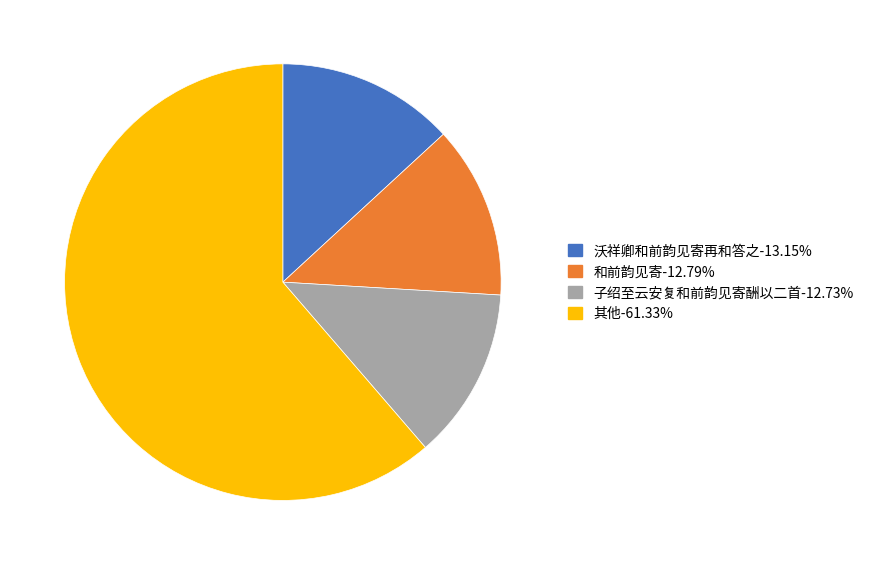

Does any single category account for the majority?

Yes